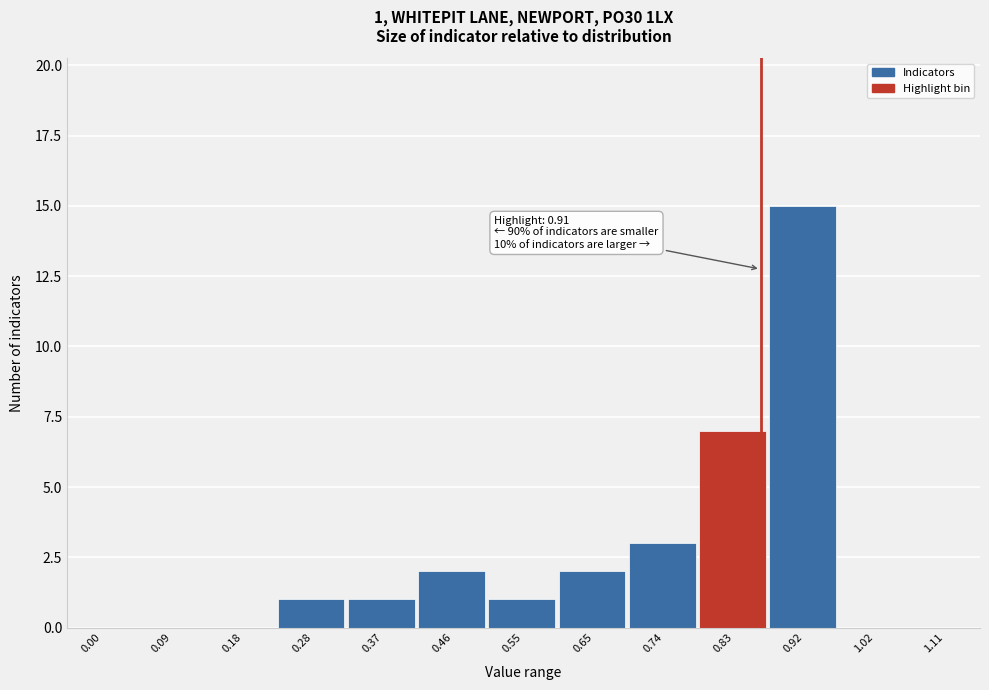

Reading left to right, extract all data points from this chart.

0.00=0	0.09=0	0.18=0	0.28=1	0.37=1	0.46=2	0.55=1	0.65=2	0.74=3	0.83=7	0.92=15	1.02=0	1.11=0